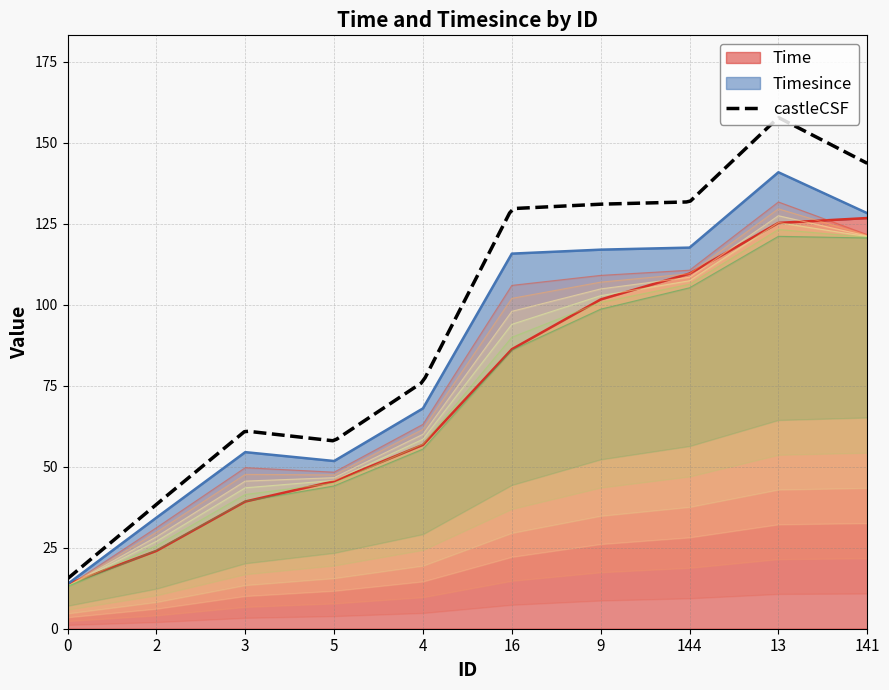

True or false: there are more than 0 points higher than both neighbors.

False